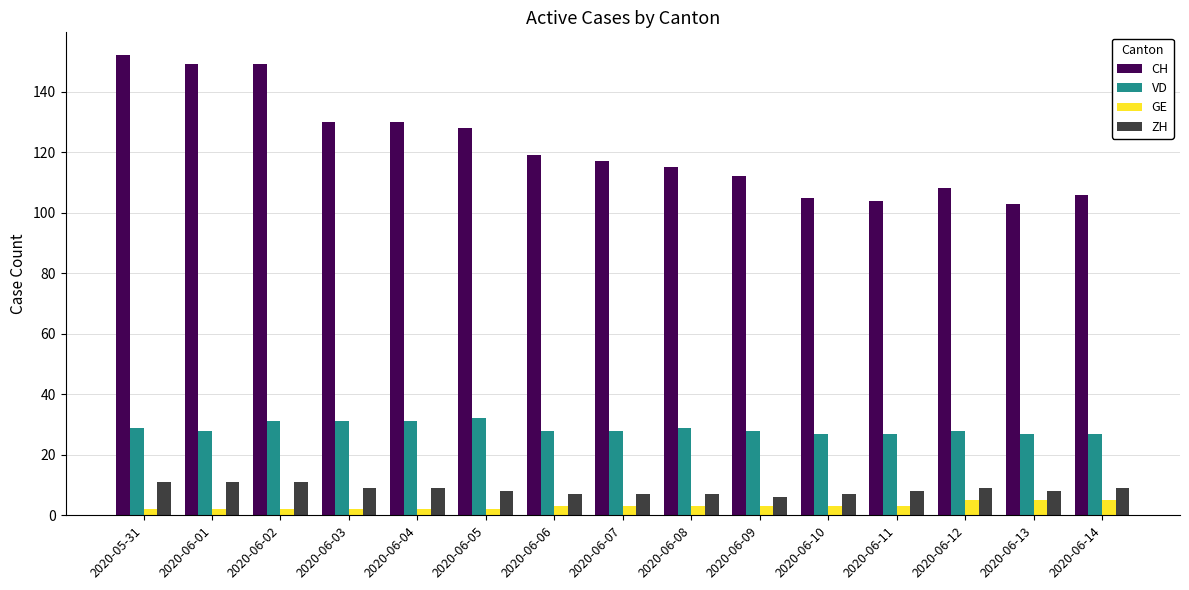

What is the approximate value of CH at 2020-06-07?

117